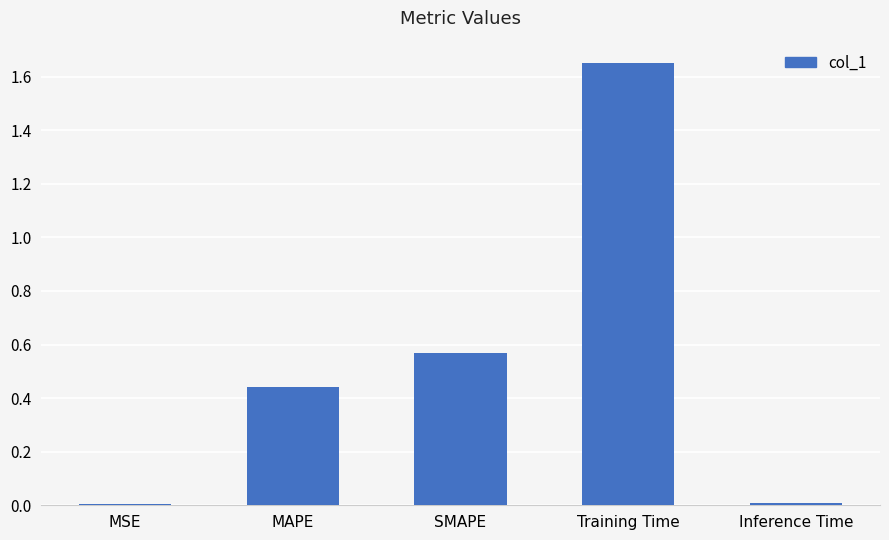

What is the label of the 5th bar from the left?

Inference Time